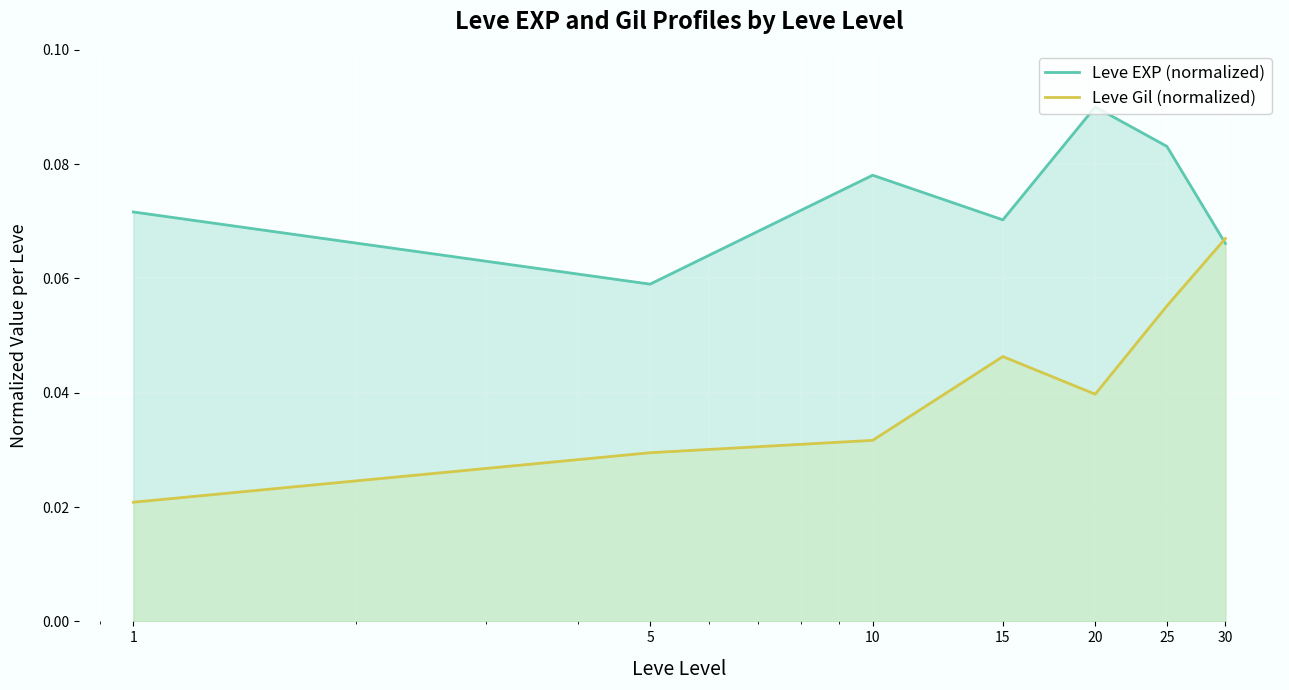

At which label is Leve EXP (normalized) closest to 0?

5